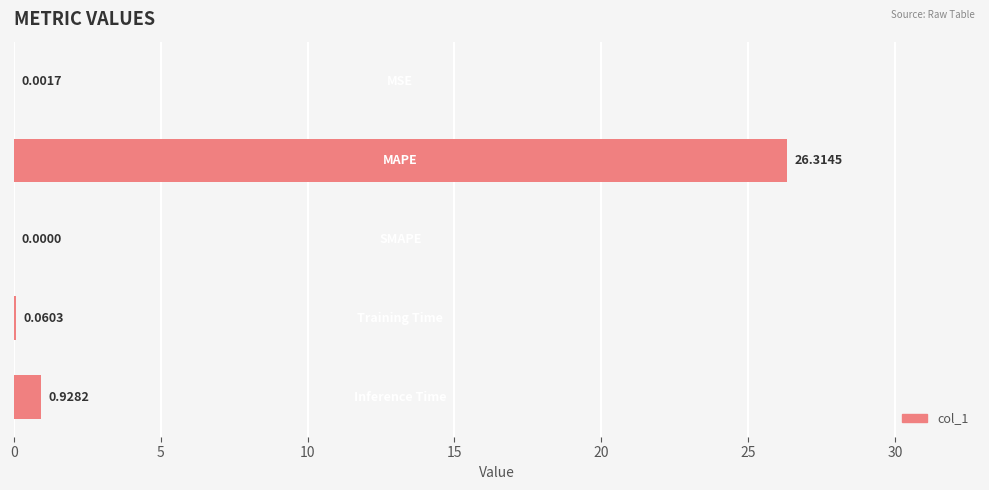

What is the sum of all values?

27.3